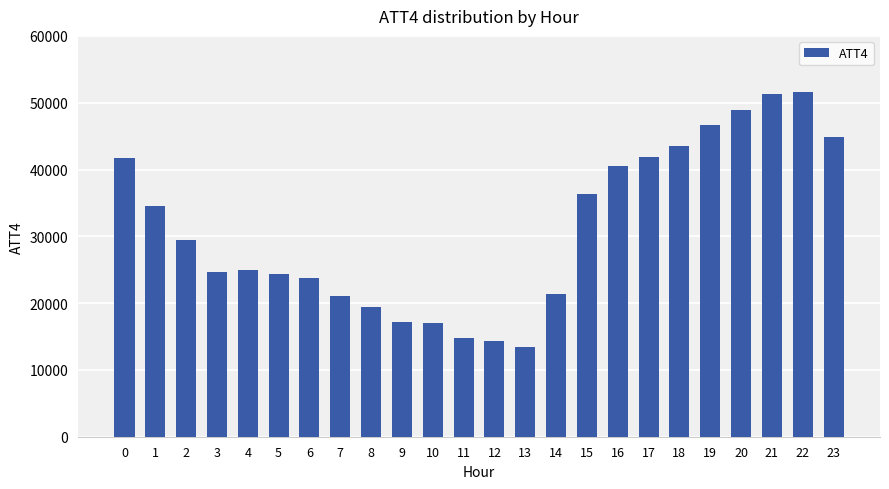

What is the maximum value shown in the chart?

51600